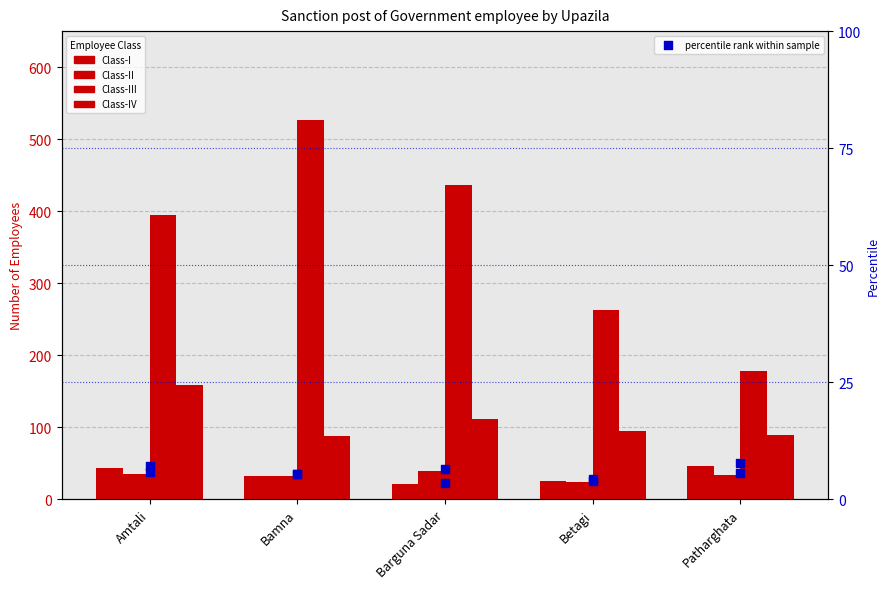

Which series has the largest total across all categories?

Class-III